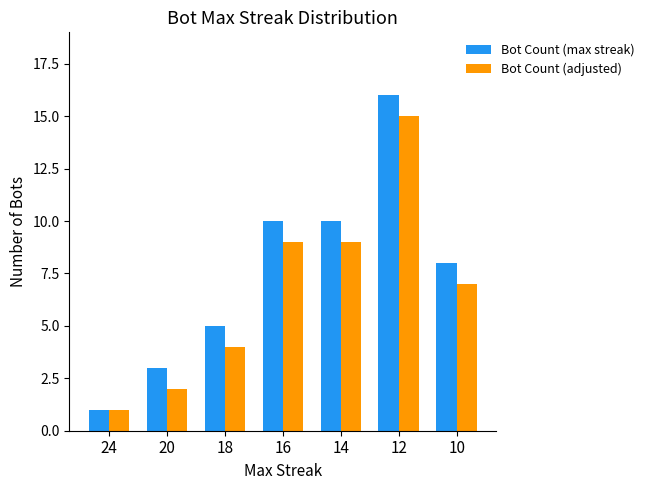

Which series has the largest range (max minus min)?

Bot Count (max streak)